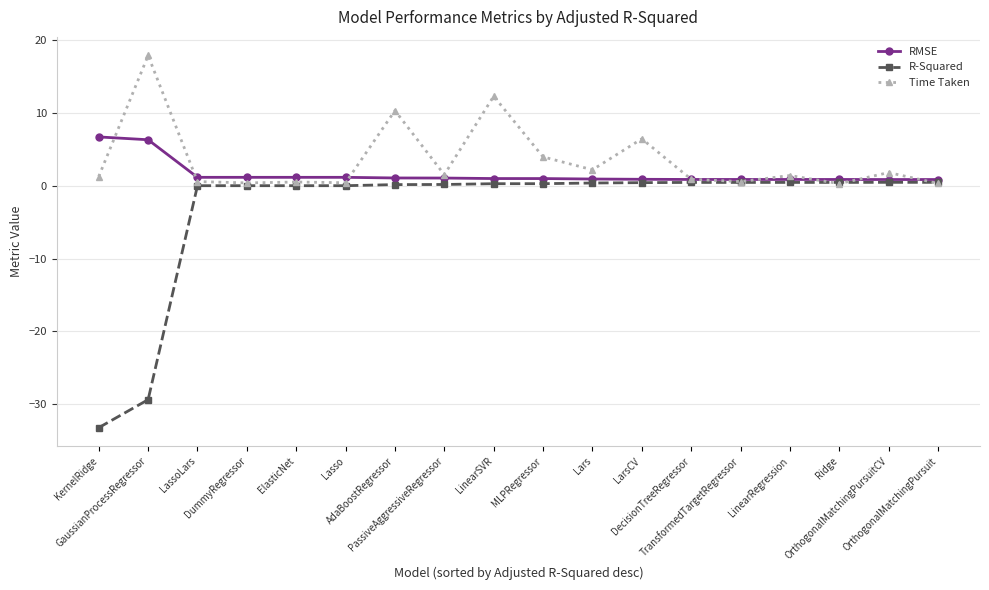

True or false: Time Taken has more than 1 points higher than both neighbors.

True